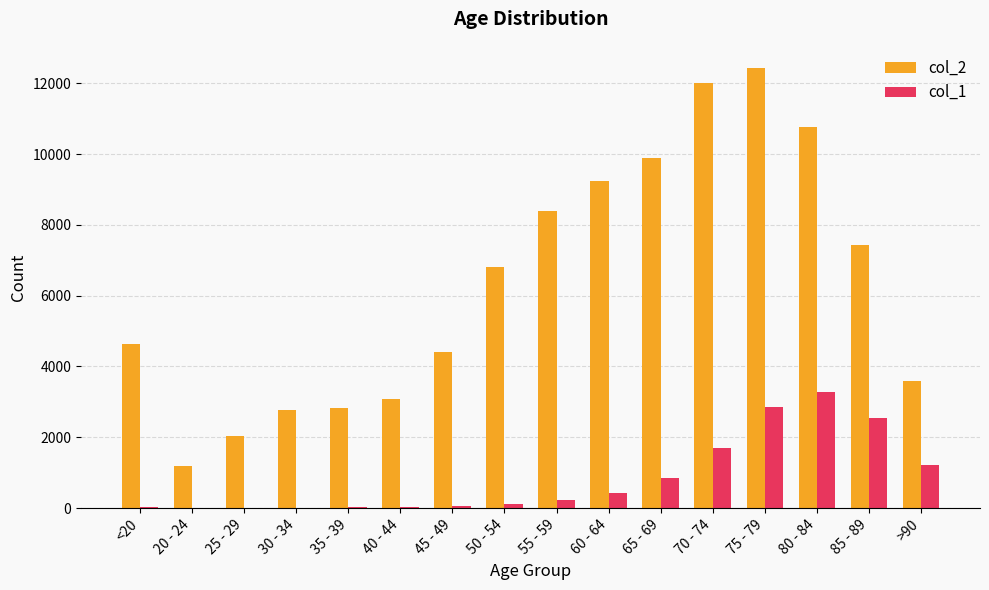

What is the average value of the col_1 series?

834